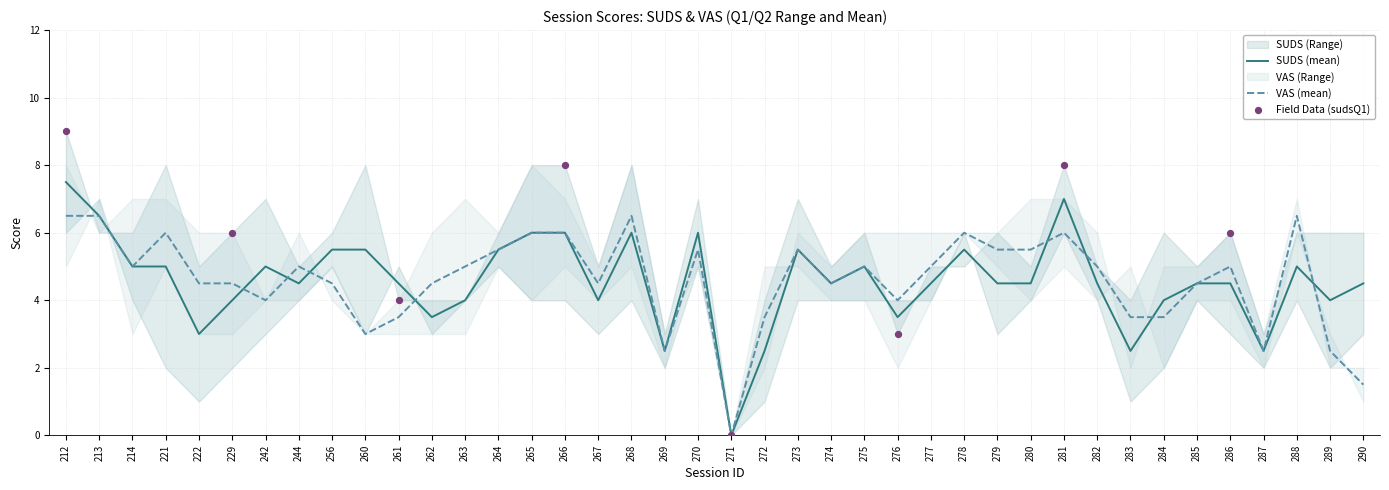

True or false: SUDS (mean) has a value of 7.5 at 214.

False